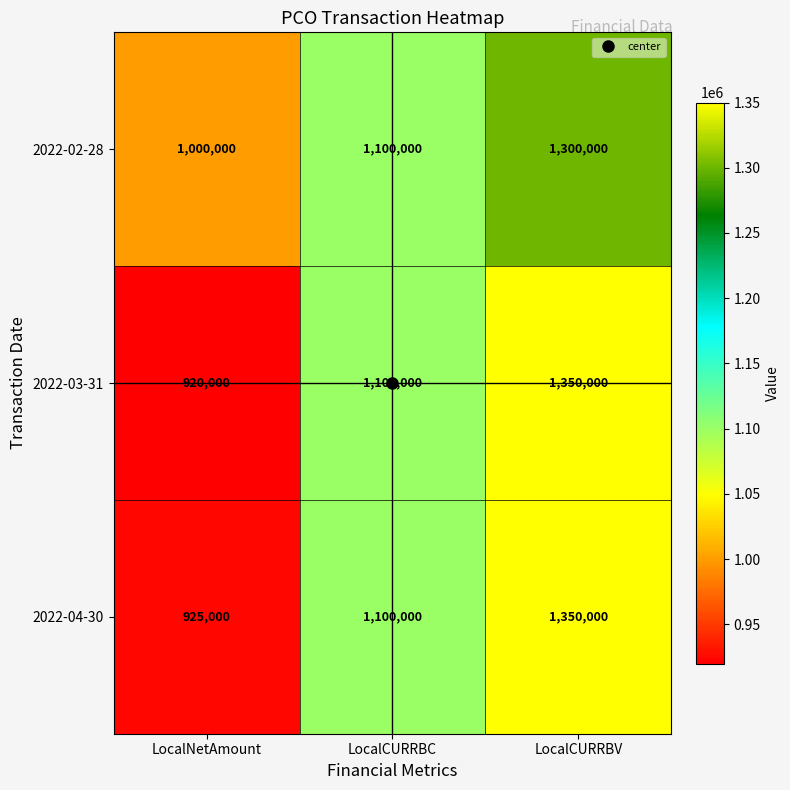

Which series has the largest total across all categories?

2022-02-28